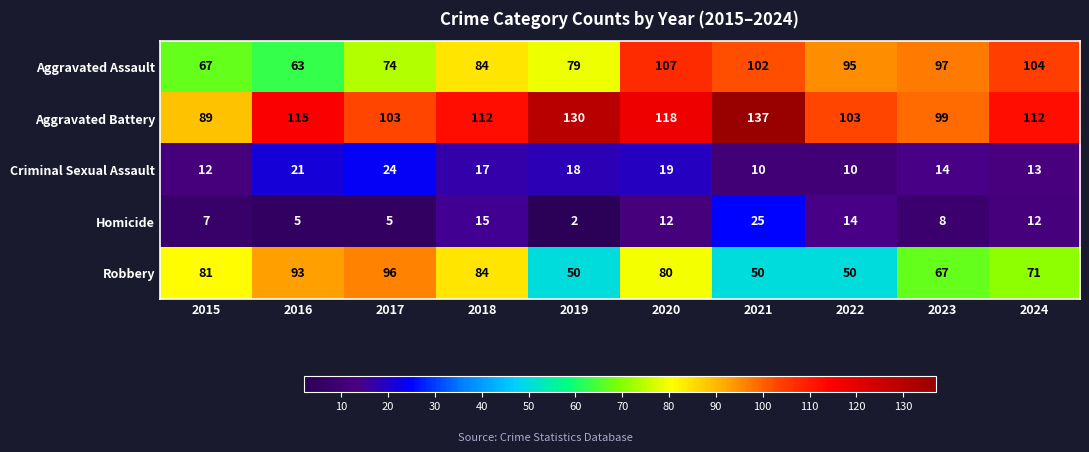

Rank the series at 2017 from lowest to highest value.

Homicide, Criminal Sexual Assault, Aggravated Assault, Robbery, Aggravated Battery